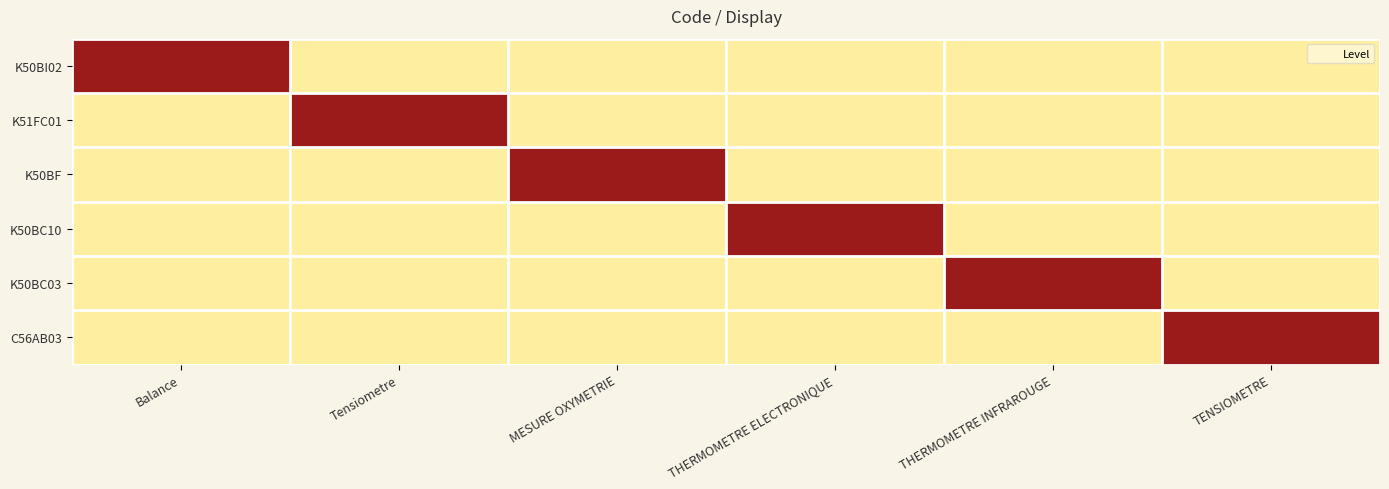

At which category is the sum across all series the highest?

Balance